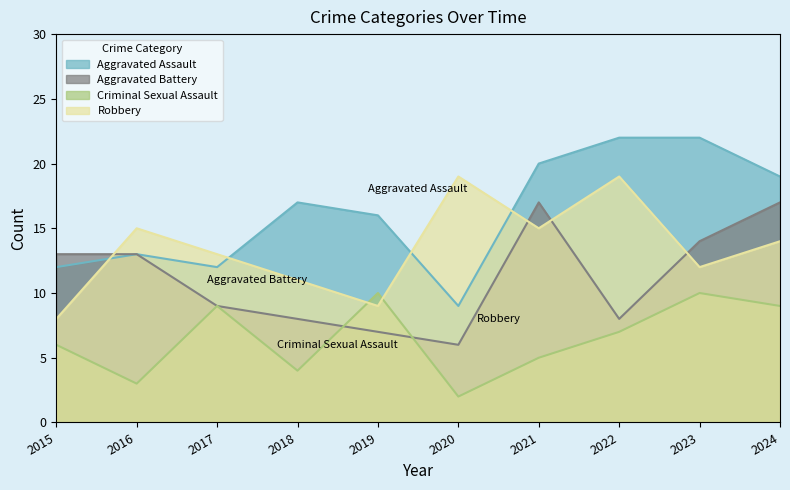

Which has a higher value, 2022 or 2020?

2022